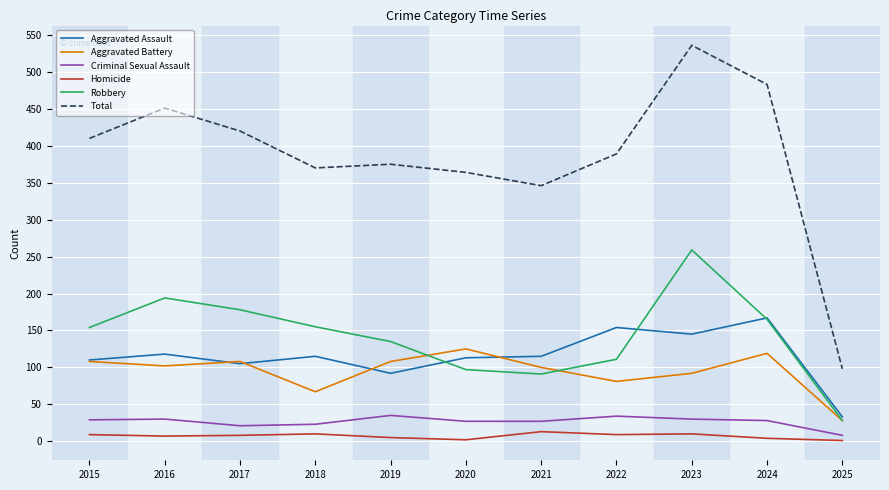

How many values in the Aggravated Battery series are below 102?

5